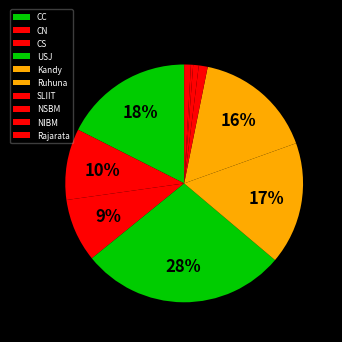

How many segments does this pie chart have?

10